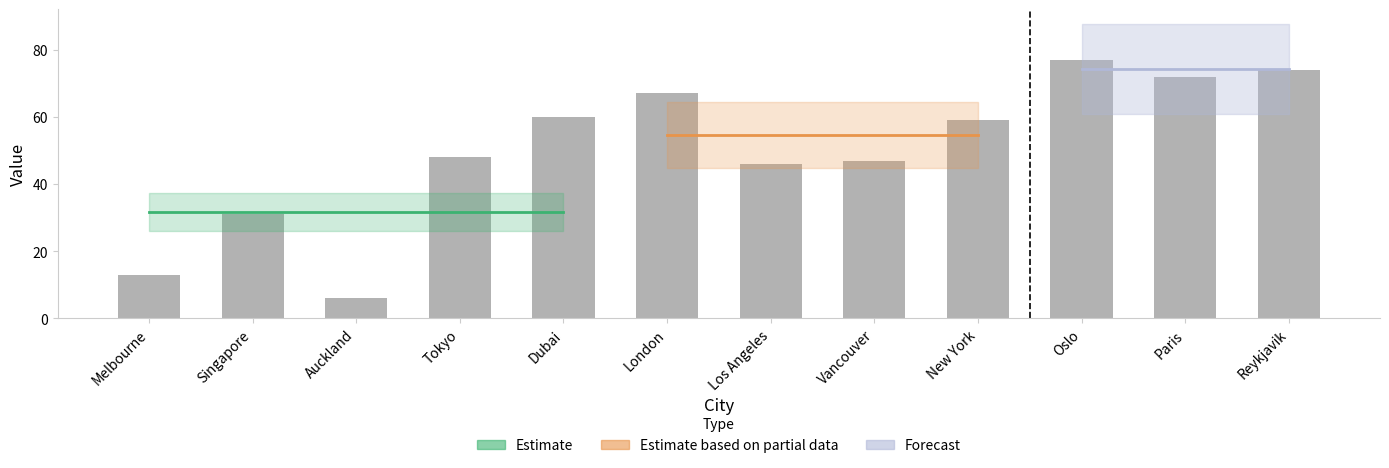

List the labels in order of value, largest first.

Oslo, Reykjavik, Paris, London, Dubai, New York, Tokyo, Vancouver, Los Angeles, Singapore, Melbourne, Auckland